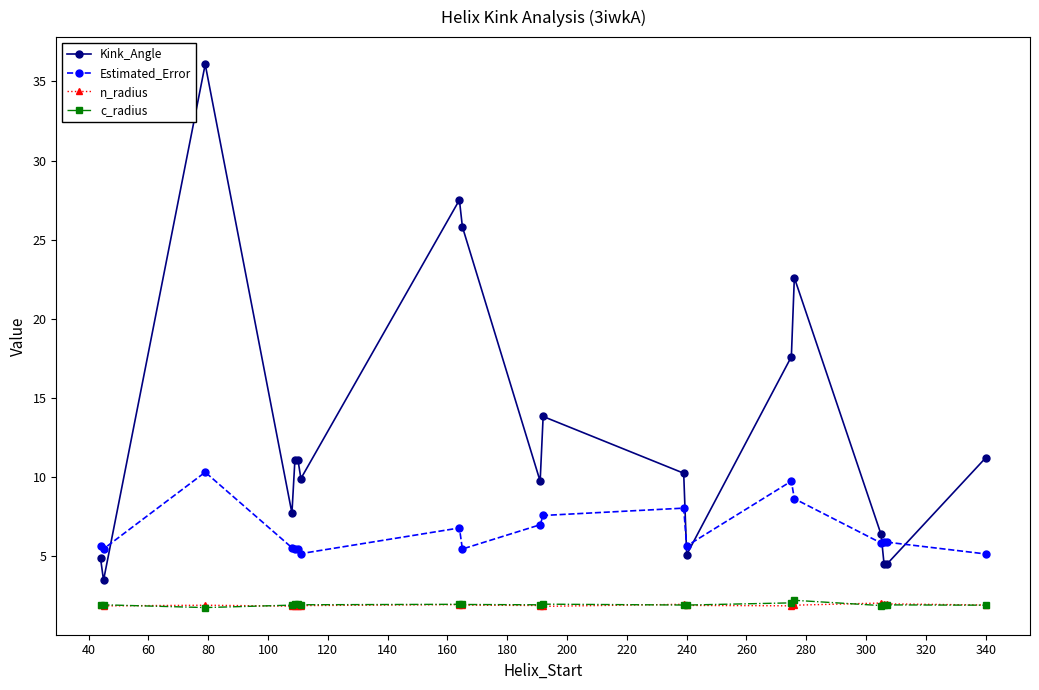

True or false: Kink_Angle has more than 1 interior local peaks.

True